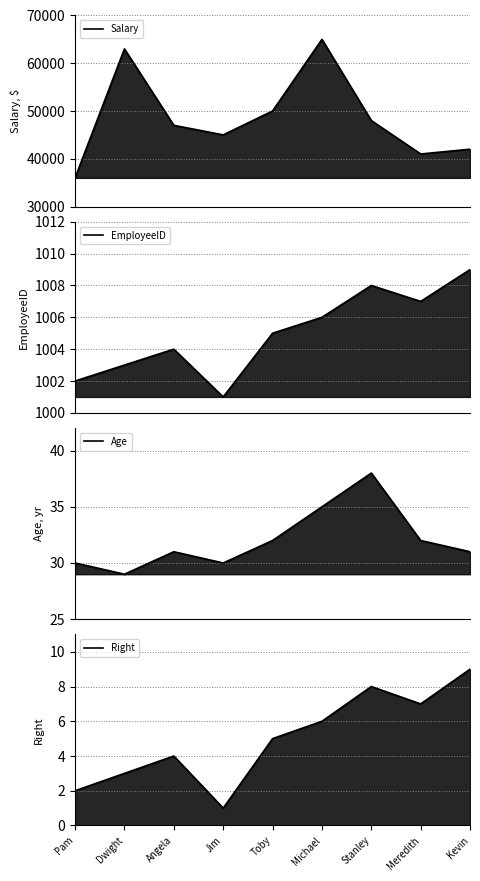

Rank the categories by EmployeeID value from lowest to highest.

Jim, Pam, Dwight, Angela, Toby, Michael, Meredith, Stanley, Kevin